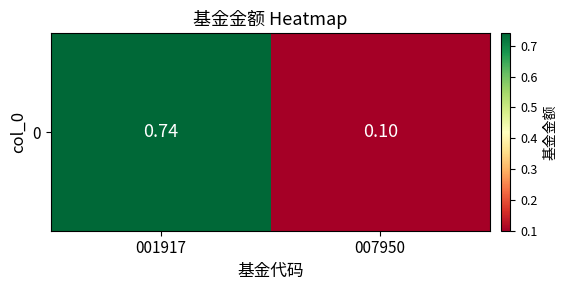

What is the maximum value shown in the chart?

0.7